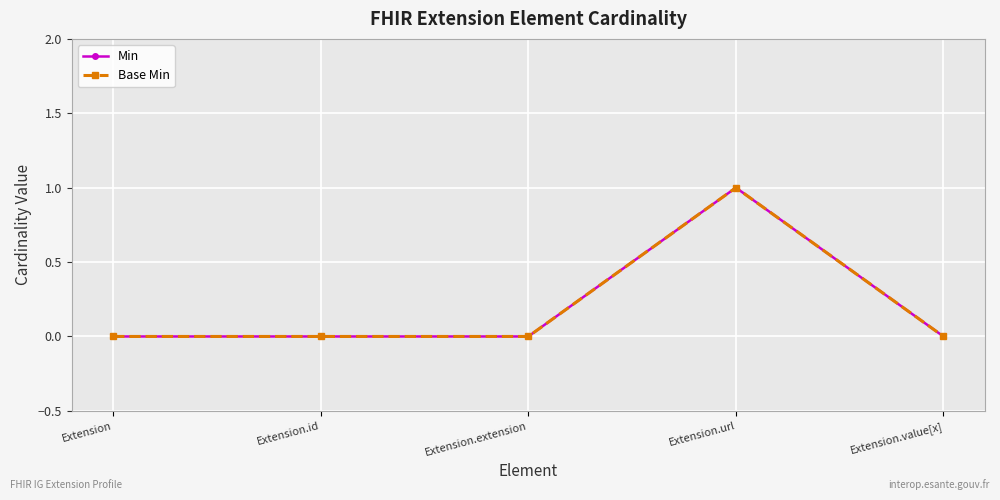

Does the chart have visible grid lines?

Yes